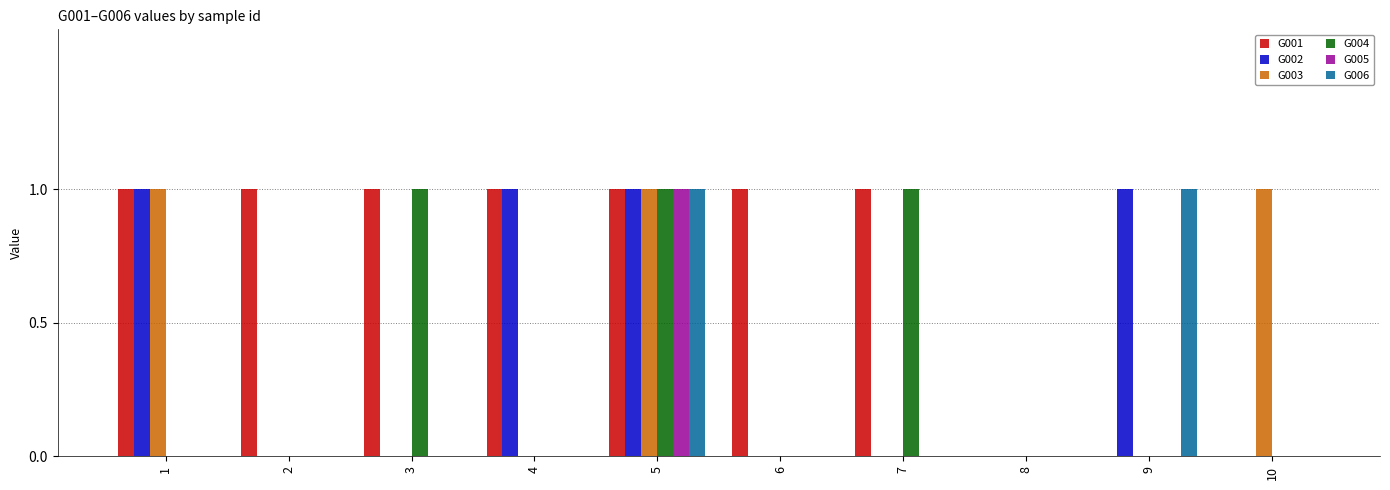

Is the value of G004 at 10 greater than the value of G006 at 5?

No